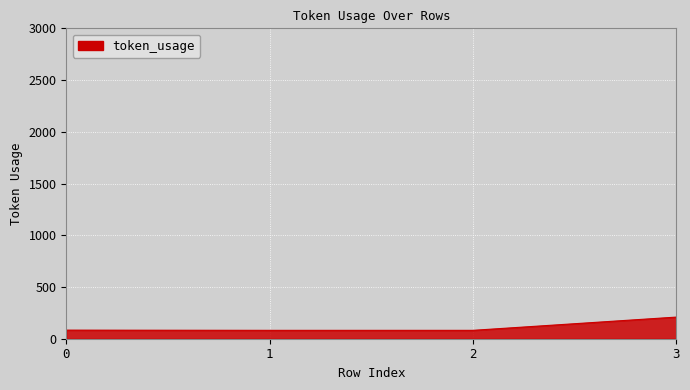

What is the sum of the values at 1 and 0?

164